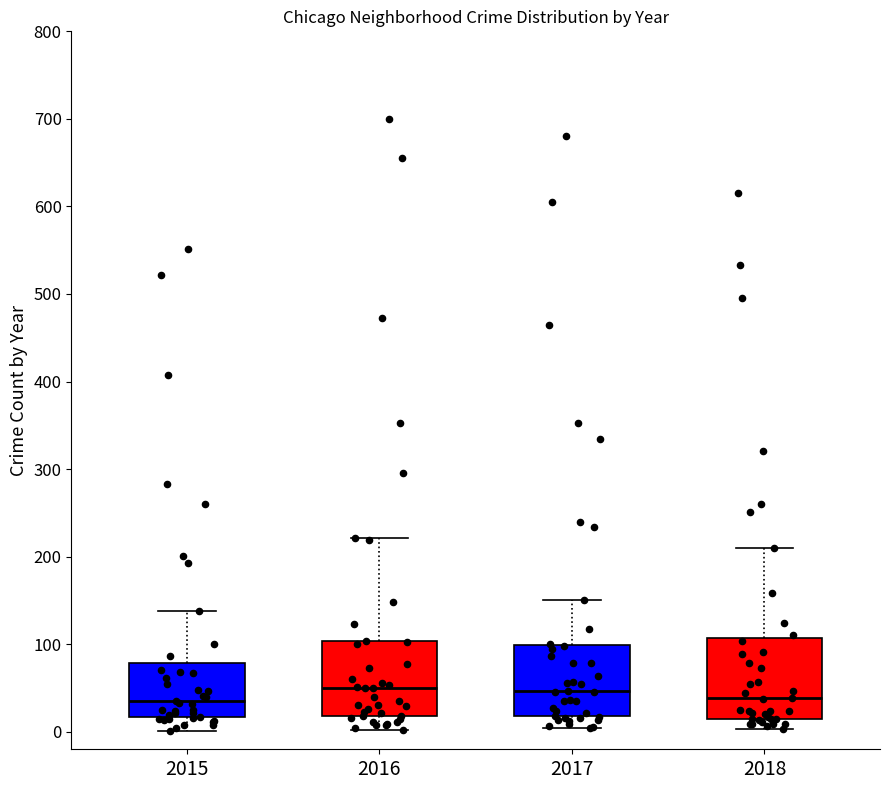

Where does the upper whisker of the box at x = 2017 end on the y-axis? The values are not printed on the chart, so give them approximately, as read against the axis.

150